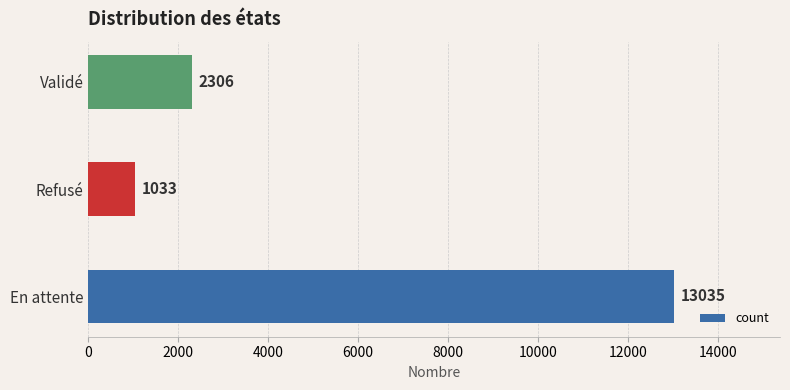

Where is the data nearest to the value 7034?

Validé